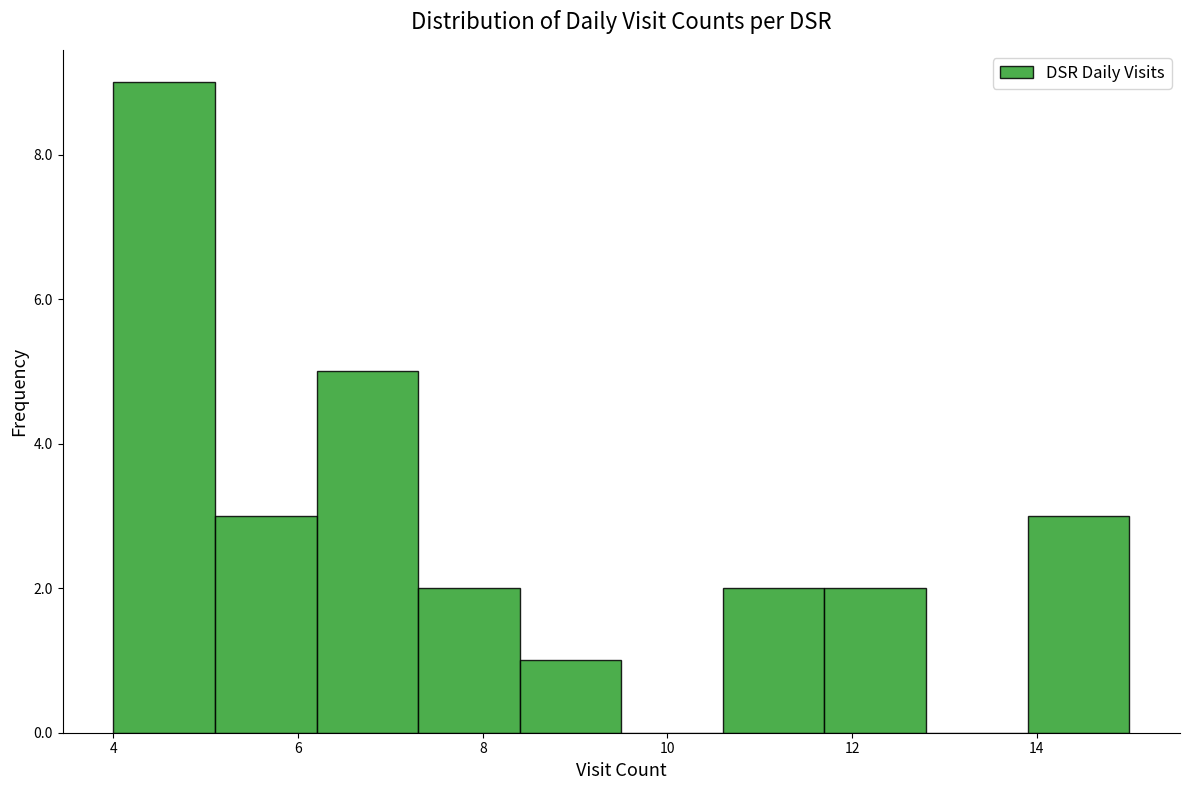

How tall is the bar that spans 8.4 to 9.5 on the x-axis? Neither the bar edges nor the heights are printed on the chart, so give them approximately, as read against the axes.

1